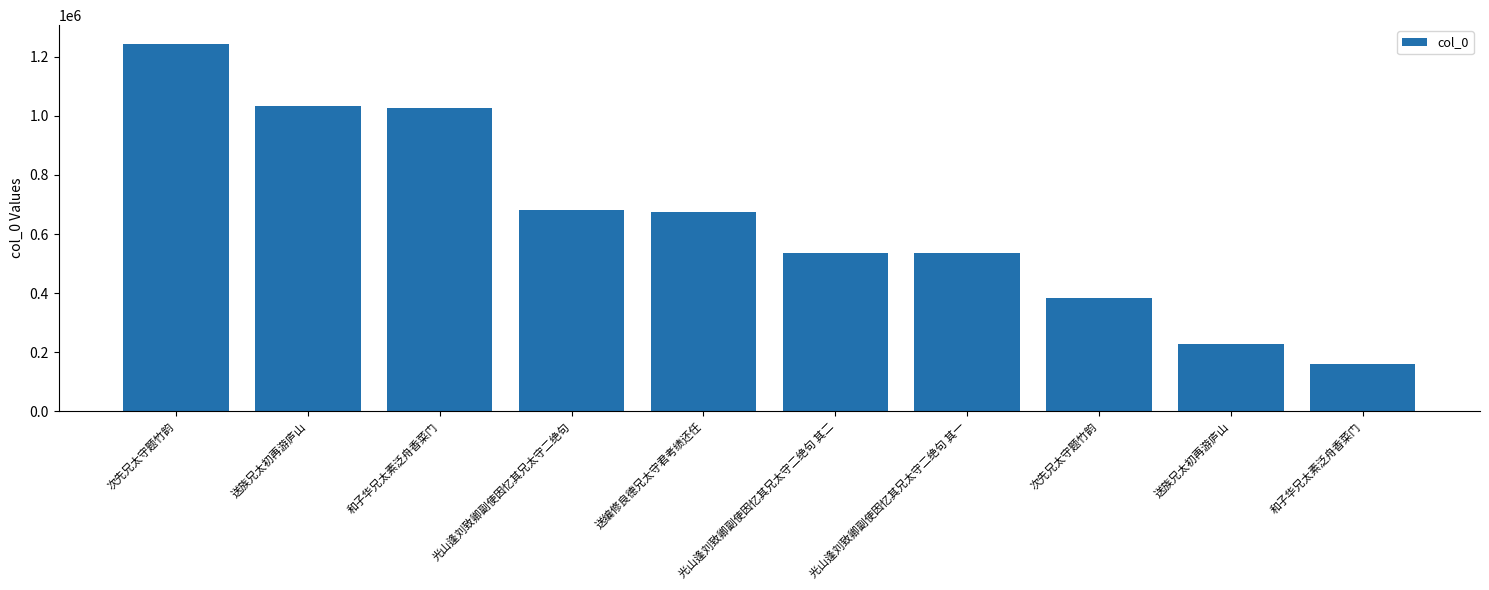

How many series are shown in this chart?

1